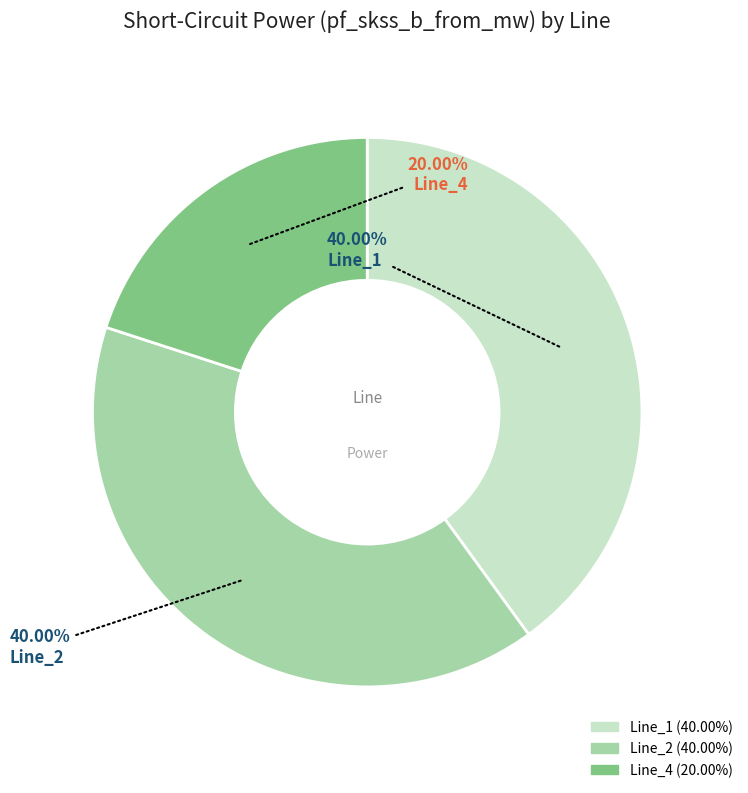

Does any single category account for the majority?

No